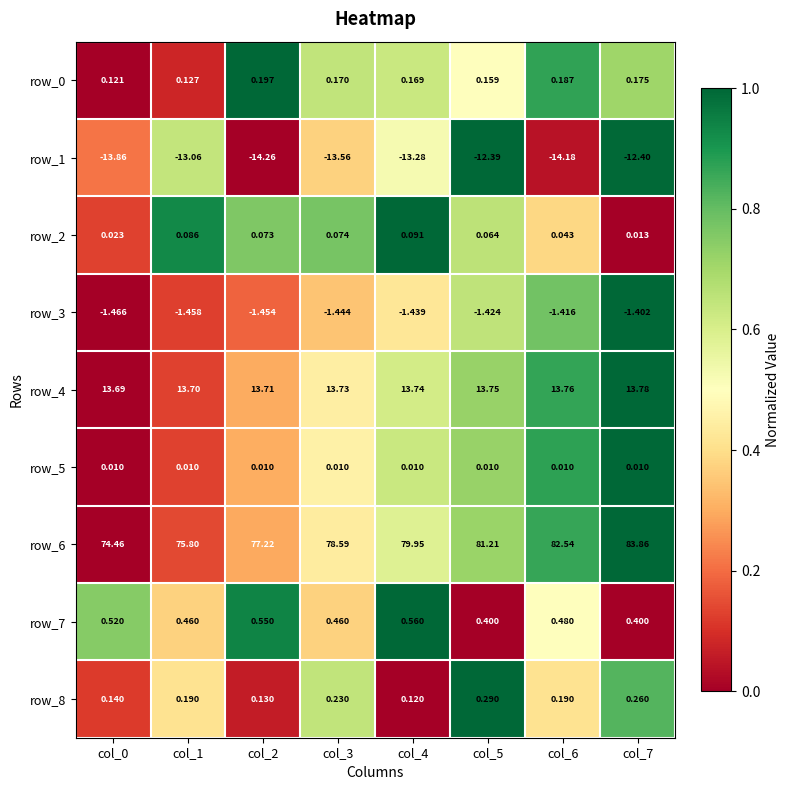

Is the value of row_3 at col_4 greater than the value of row_5 at col_2?

No